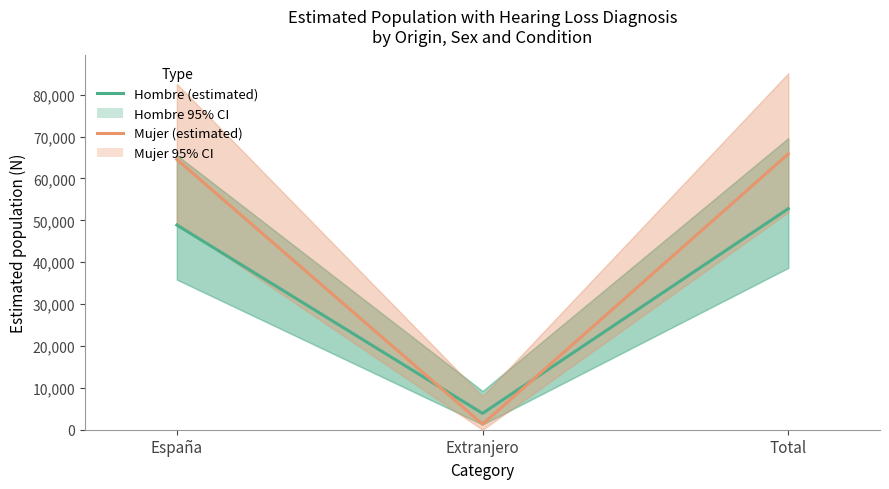

What is the label of the 2nd point from the left?

Extranjero